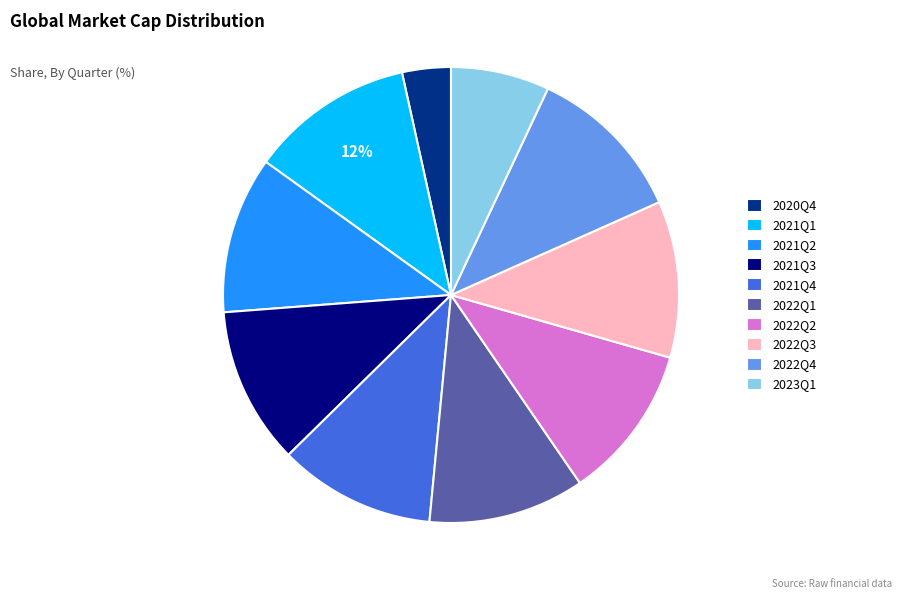

What is the smallest slice in the pie chart?

2020Q4